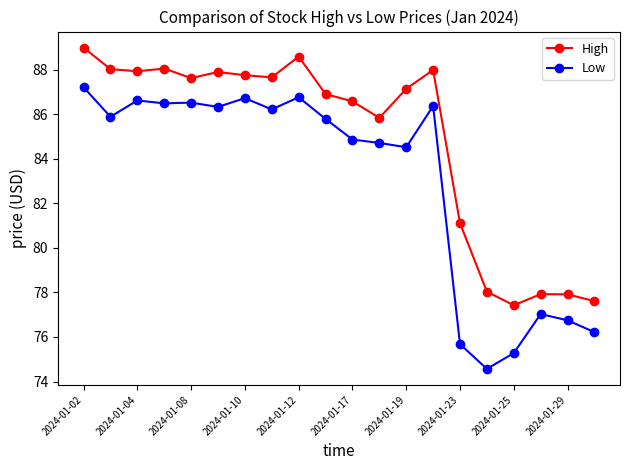

What are all the series names shown in the legend?

High, Low